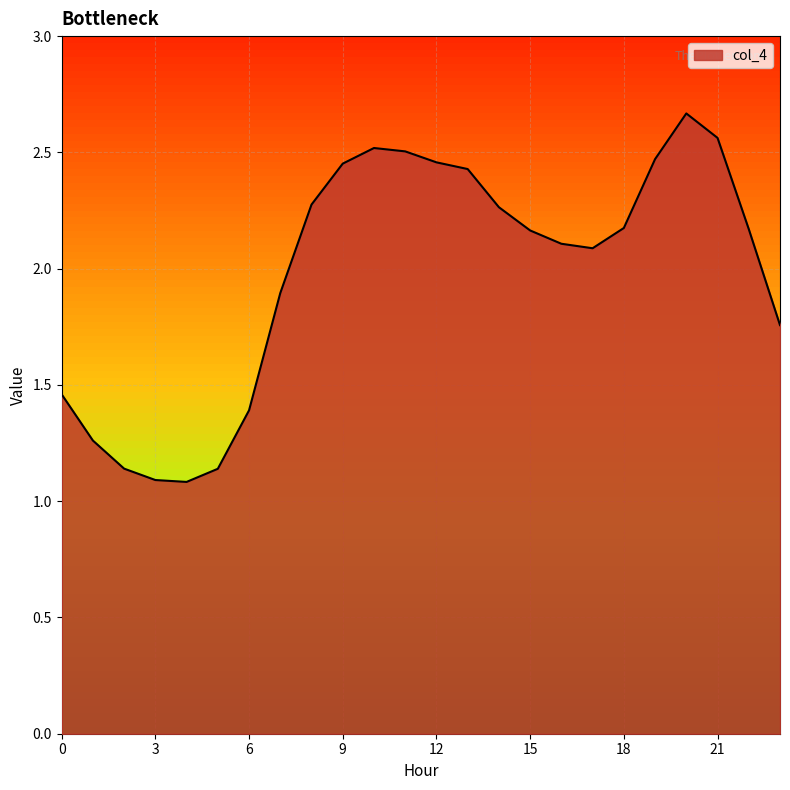

What is the difference between the maximum and minimum values?

1.6